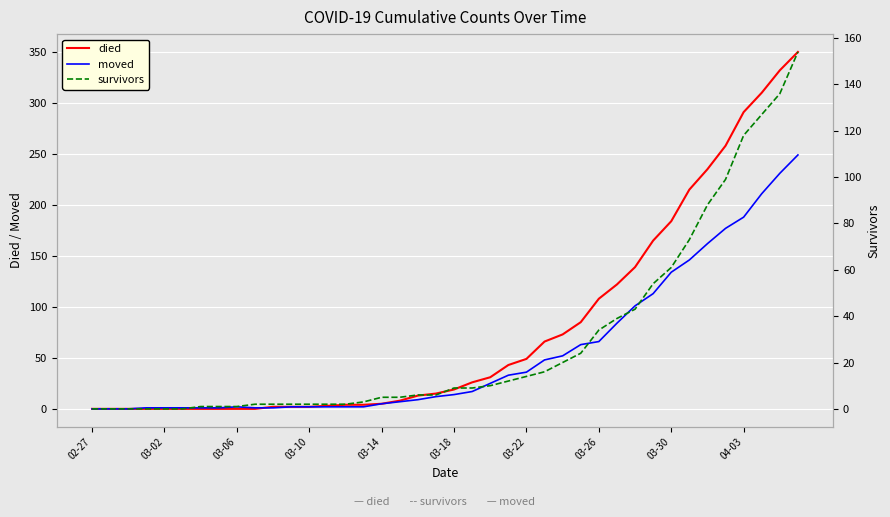

Between 03-14 and 14, which series saw the biggest shift?

died